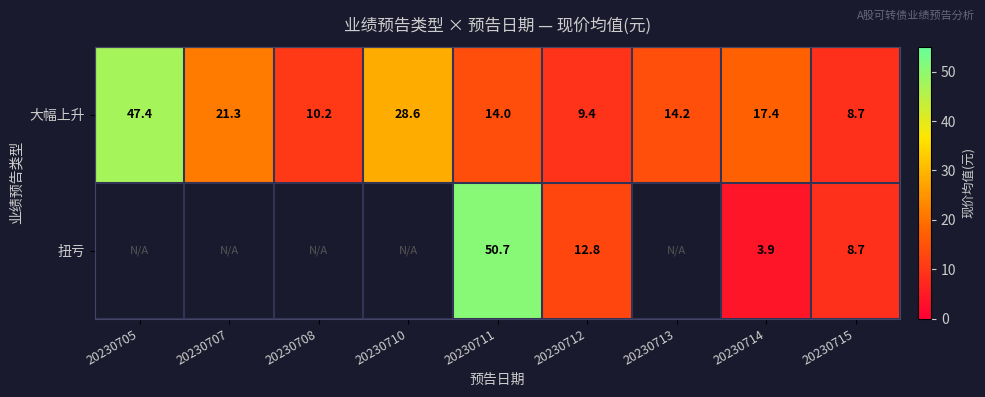

True or false: 大幅上升 has a value of 8.2 at 20230714.

False